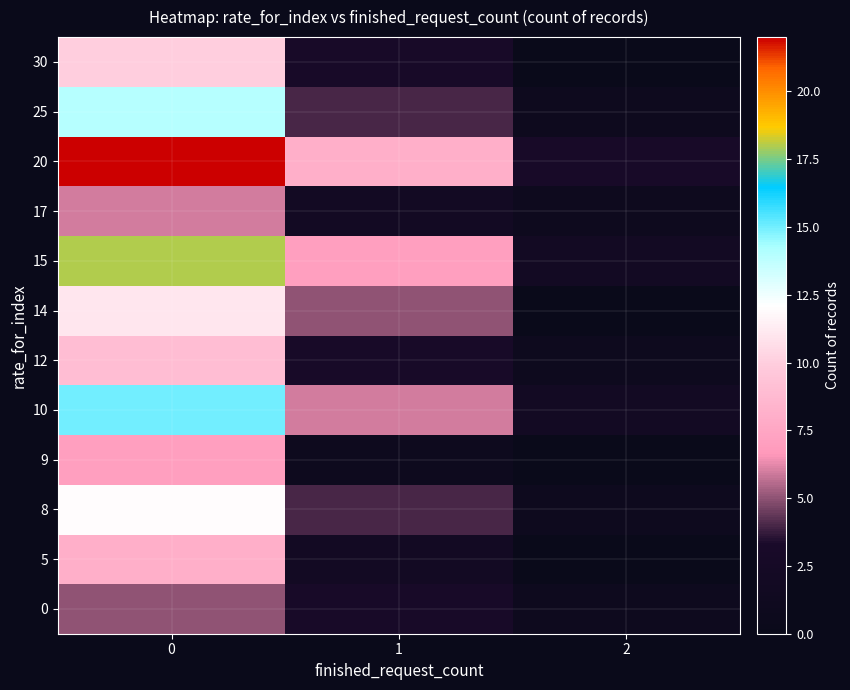

Reading left to right, transcribe all the data shown in this chart.

0: 0=5	1=3	2=1
5: 0=8	1=2	2=0
8: 0=12	1=4	2=1
9: 0=7	1=1	2=0
10: 0=15	1=6	2=2
12: 0=9	1=3	2=1
14: 0=11	1=5	2=0
15: 0=18	1=7	2=2
17: 0=6	1=2	2=1
20: 0=22	1=8	2=3
25: 0=14	1=4	2=1
30: 0=10	1=3	2=0